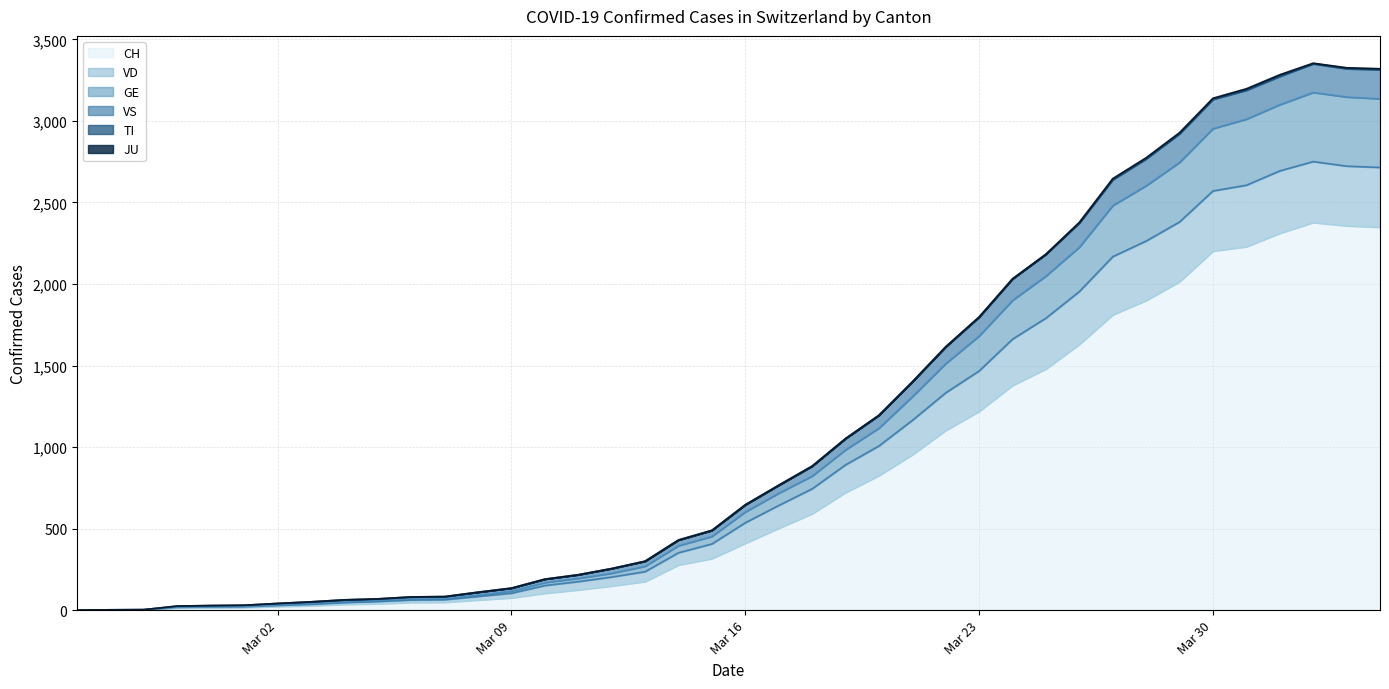

What is the maximum value for CH?

2377